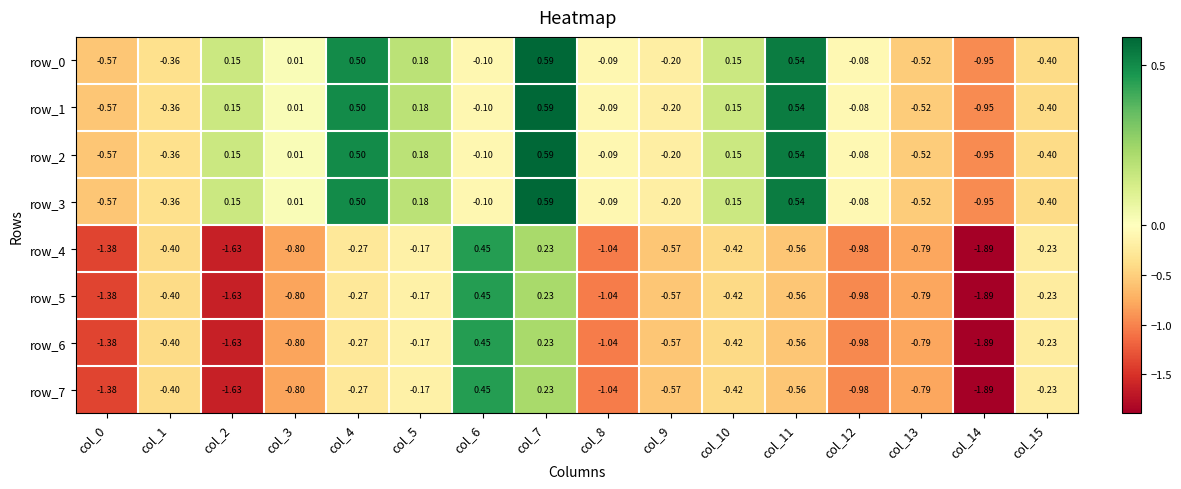

Is the value of row_3 at col_7 greater than the value of row_7 at col_12?

Yes